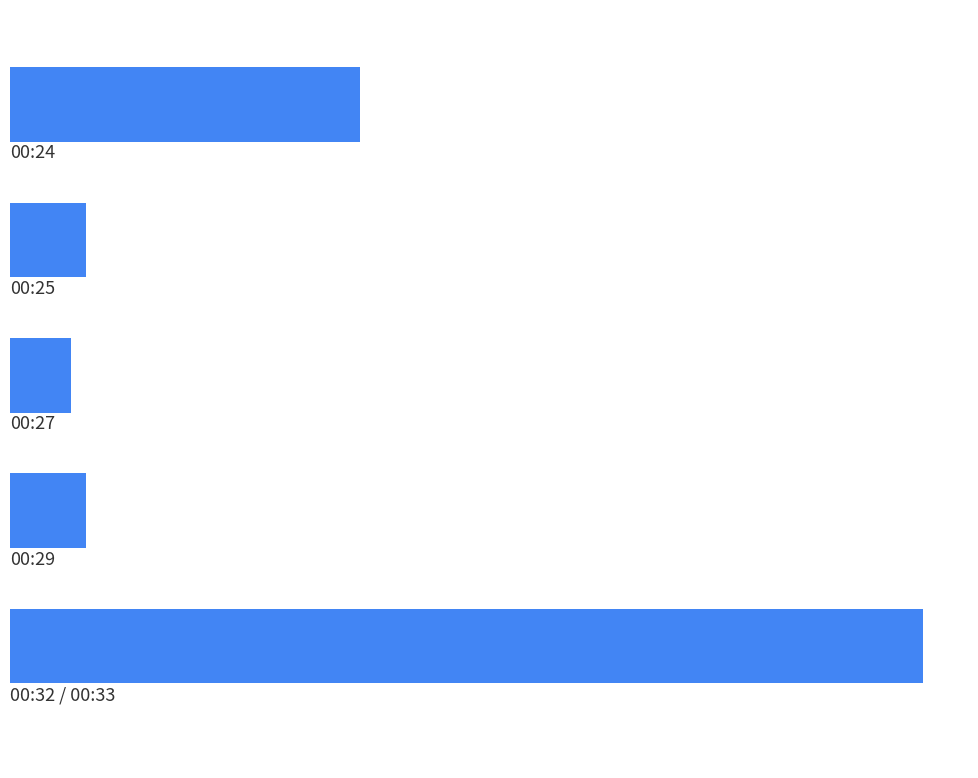

Are the bars horizontal?

Yes